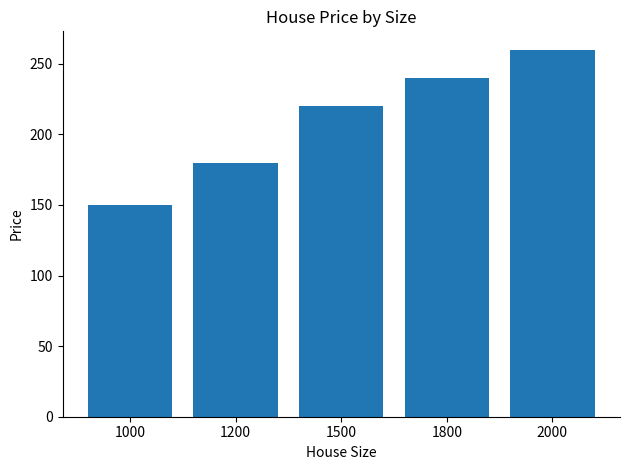

What is the value of the 1st bar from the left?

150